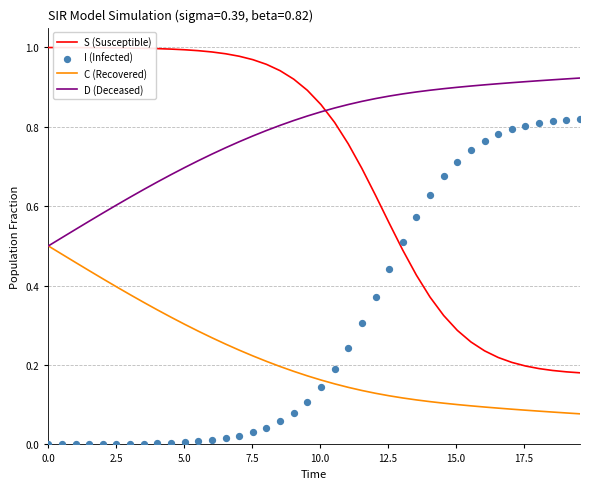

True or false: S (Susceptible) and D (Deceased) intersect in this chart.

True